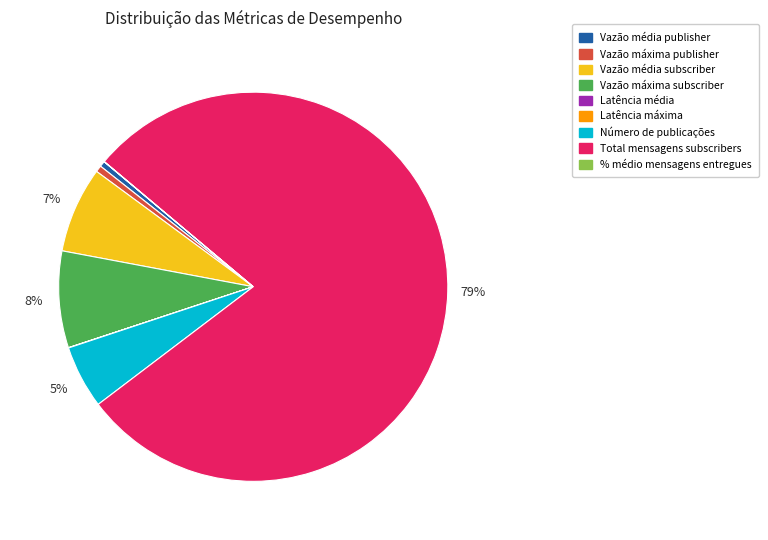

Approximately how many times larger is the value at Número de publicações compared to Vazão média publisher?

11.0